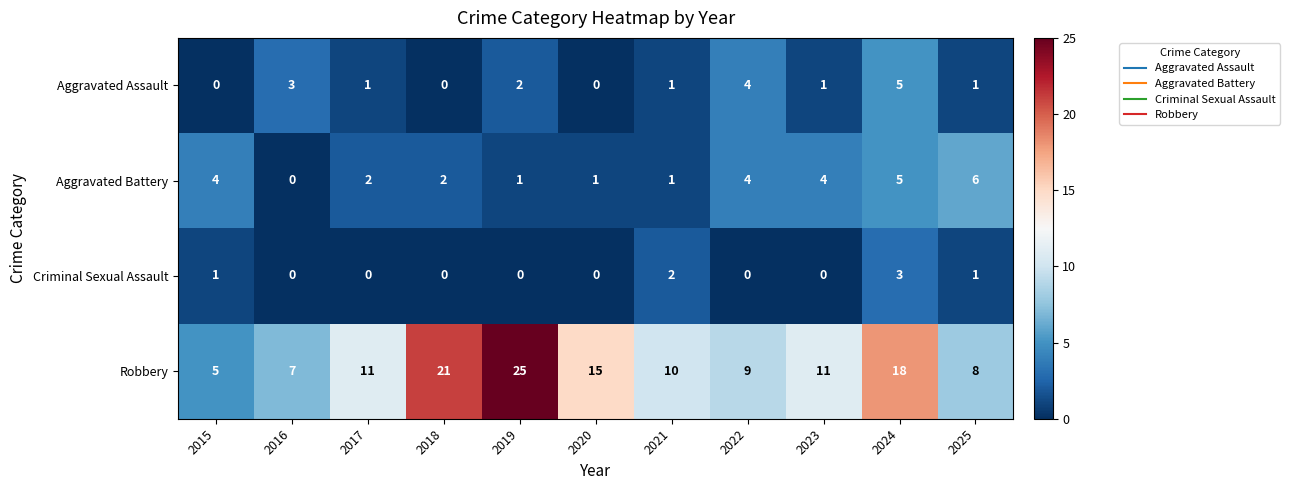

At which category is the sum across all series the highest?

2024